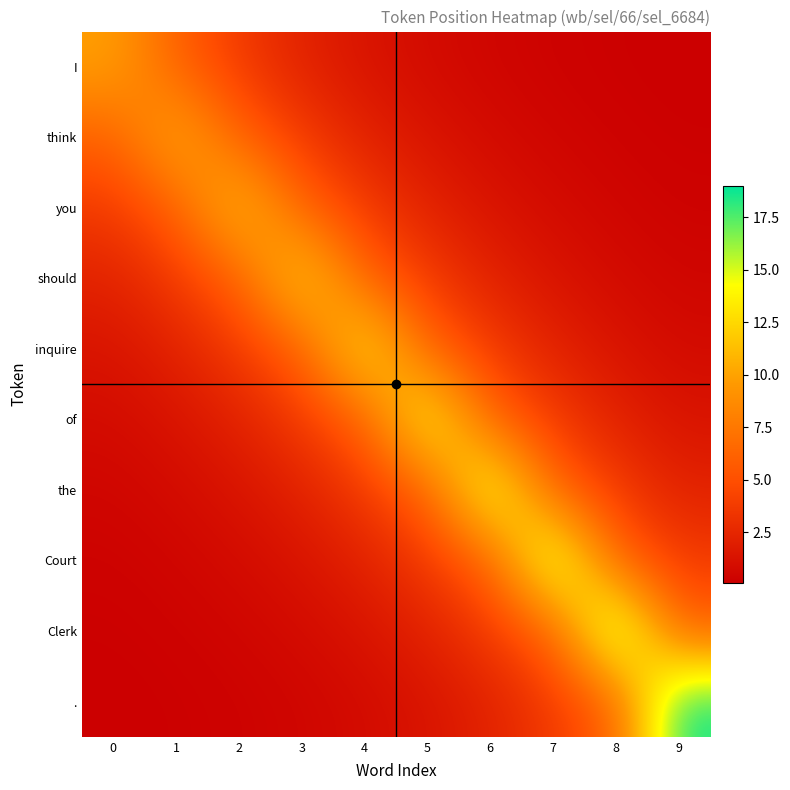

Which category has the highest value across all series?

9